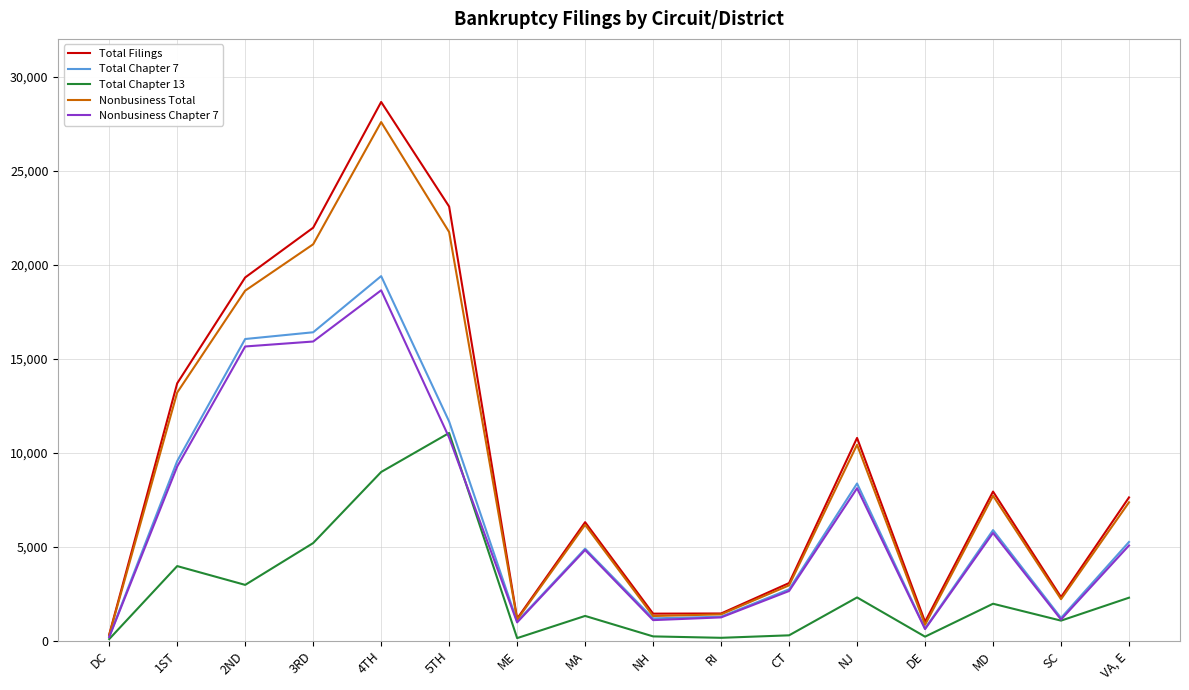

In Total Filings, how many points are higher than both neighbors (excluding endpoints)?

4